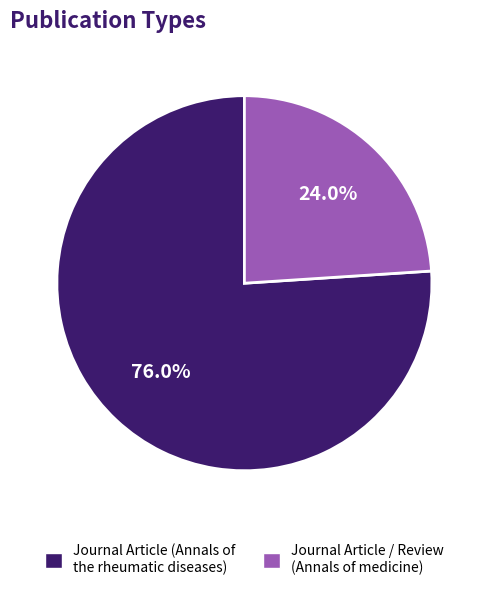

How many slices are in this pie chart?

2